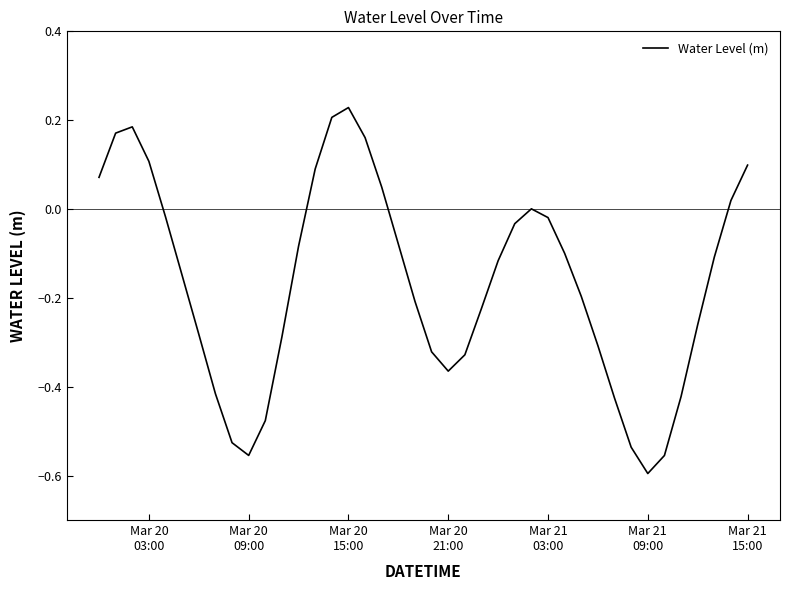

Does the chart have visible grid lines?

No